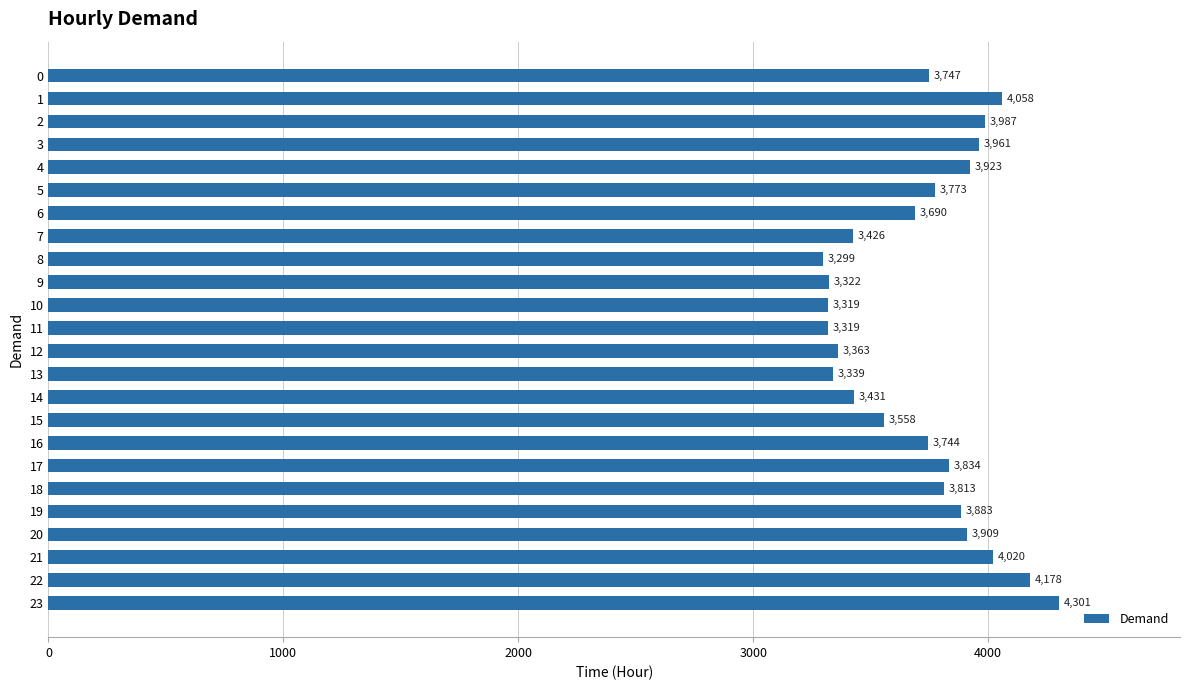

Approximately how many times larger is the value at 20 compared to 0?

1.0